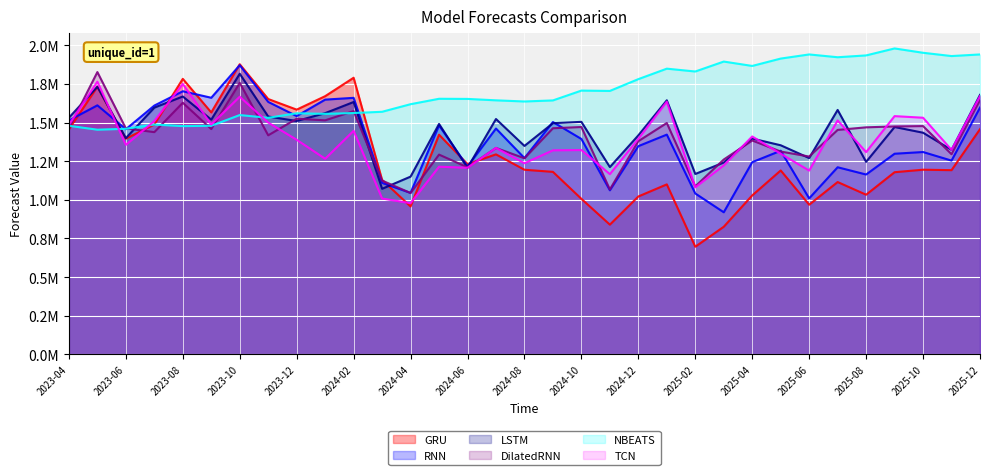

What is the total value across all series at 2025-01?

9147311.1